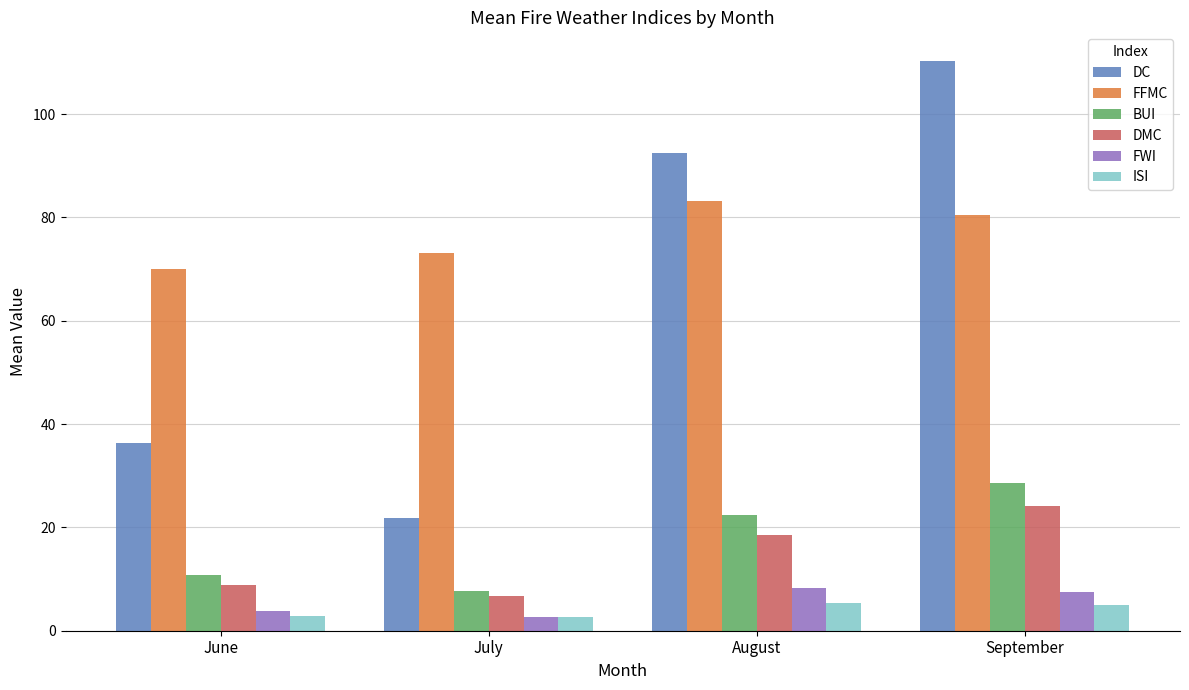

At which category does the chart reach its peak across all series?

September